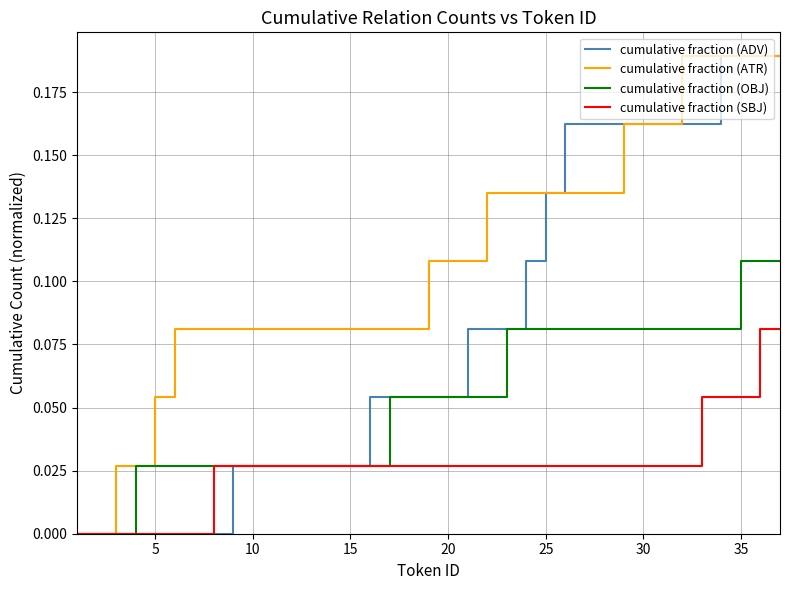

Rank the series by their average value, from highest to lowest.

cumulative fraction (ATR), cumulative fraction (ADV), cumulative fraction (OBJ), cumulative fraction (SBJ)